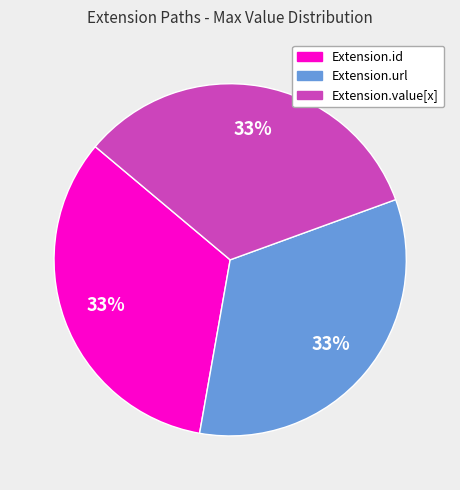

Does any single category account for the majority?

No